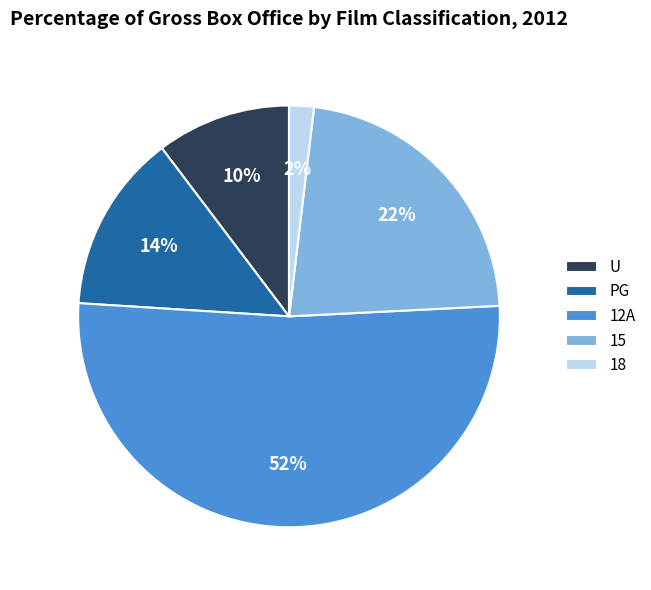

Is it true that 18 is 15% of the pie?

False